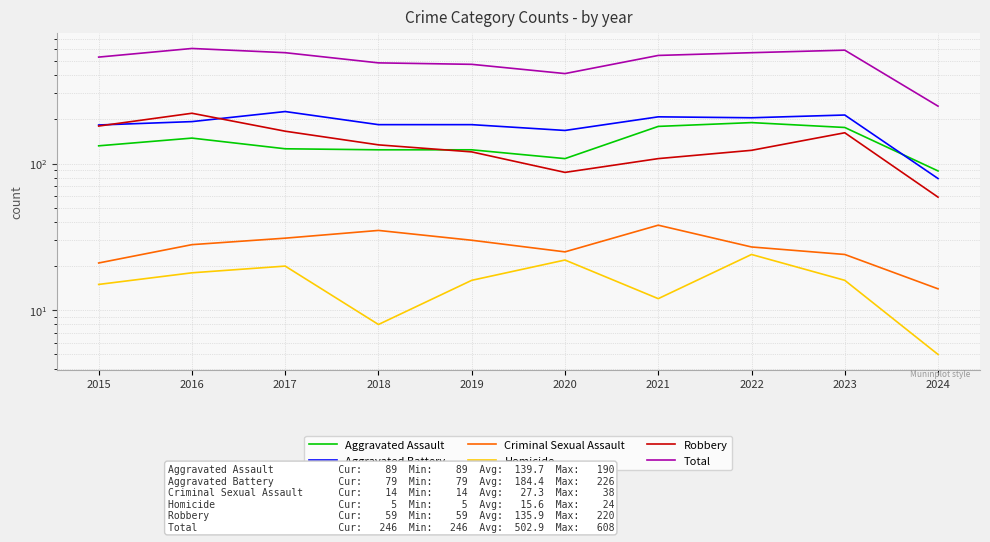

Reading right to left, list all the values displayed in this chart.

Aggravated Assault: 89	176	190	179	108	124	124	126	149	132
Aggravated Battery: 79	214	205	208	168	184	184	226	193	183
Criminal Sexual Assault: 14	24	27	38	25	30	35	31	28	21
Homicide: 5	16	24	12	22	16	8	20	18	15
Robbery: 59	162	123	108	87	120	134	166	220	180
Total: 246	592	569	545	410	474	485	569	608	531